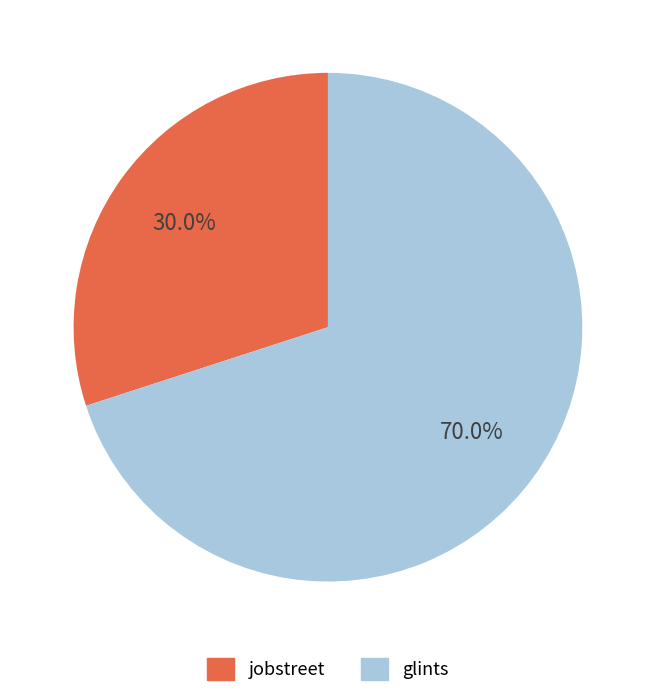

Does any single category account for the majority?

Yes